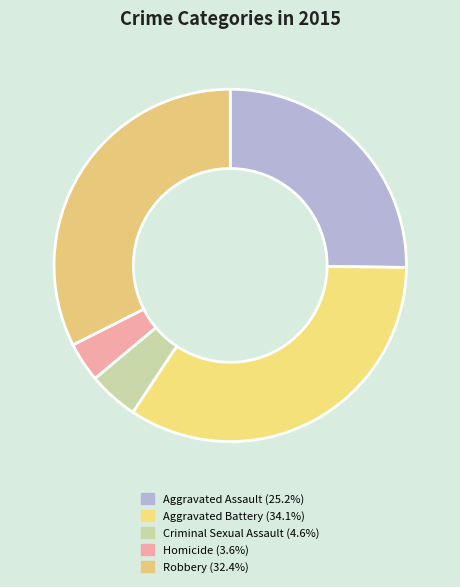

Which has a higher value, Aggravated Battery or Homicide?

Aggravated Battery